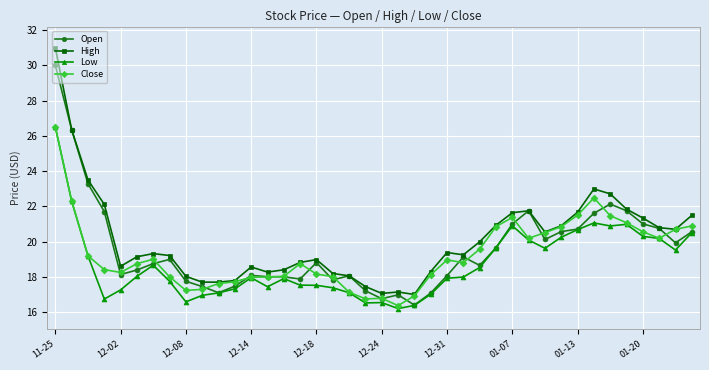

True or false: Close has more than 0 points higher than both neighbors.

True